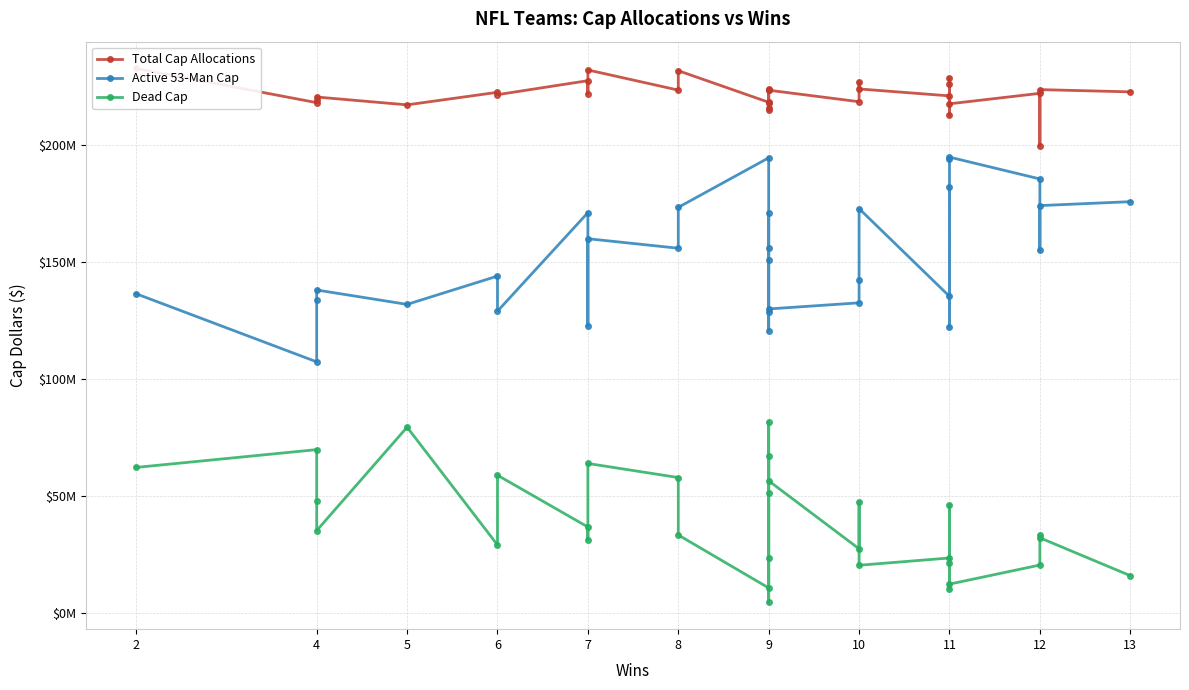

What is the approximate value of Active 53-Man Cap at 11, to the nearest 50?

135308650